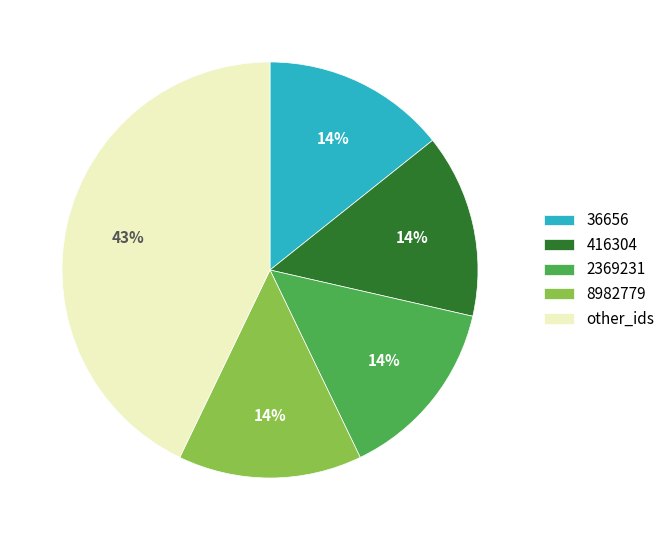

To the nearest percent, what portion does 8982779 represent?

14%